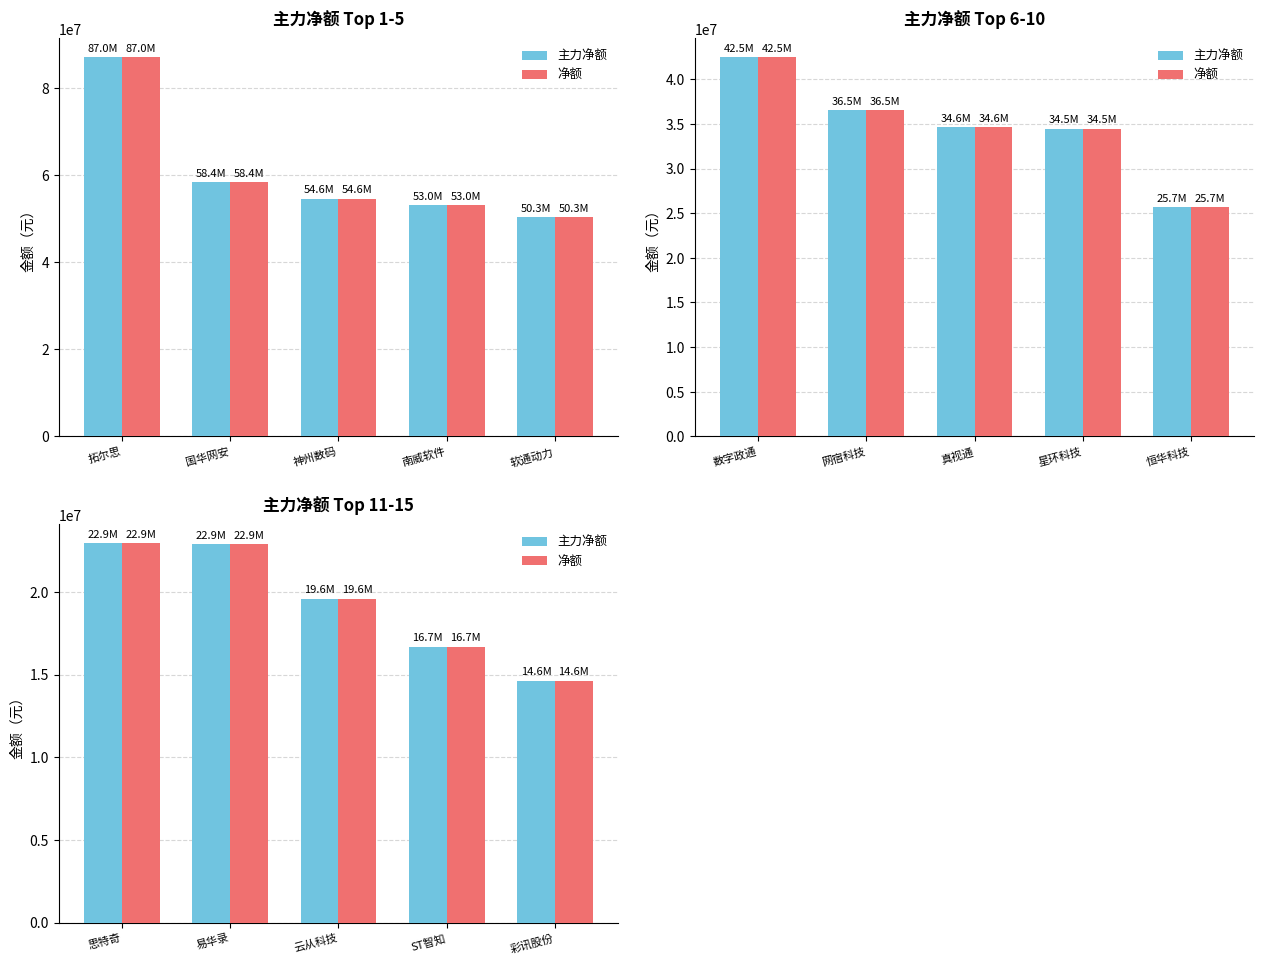

What is the minimum value for 净额?

14628274